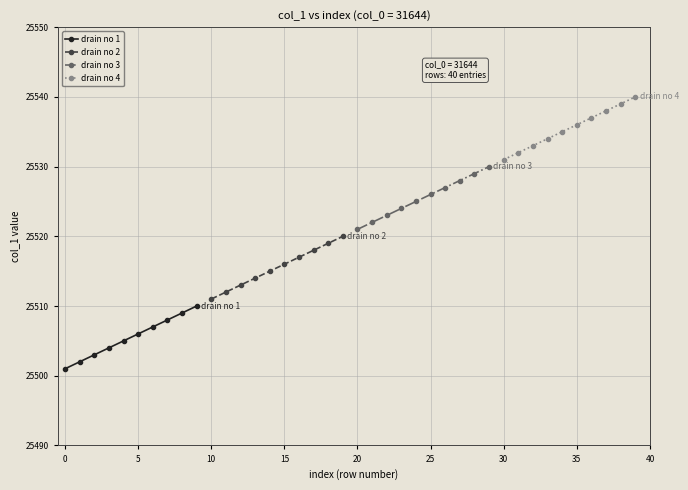

What is the lowest value of the drain no 1 series?

25501